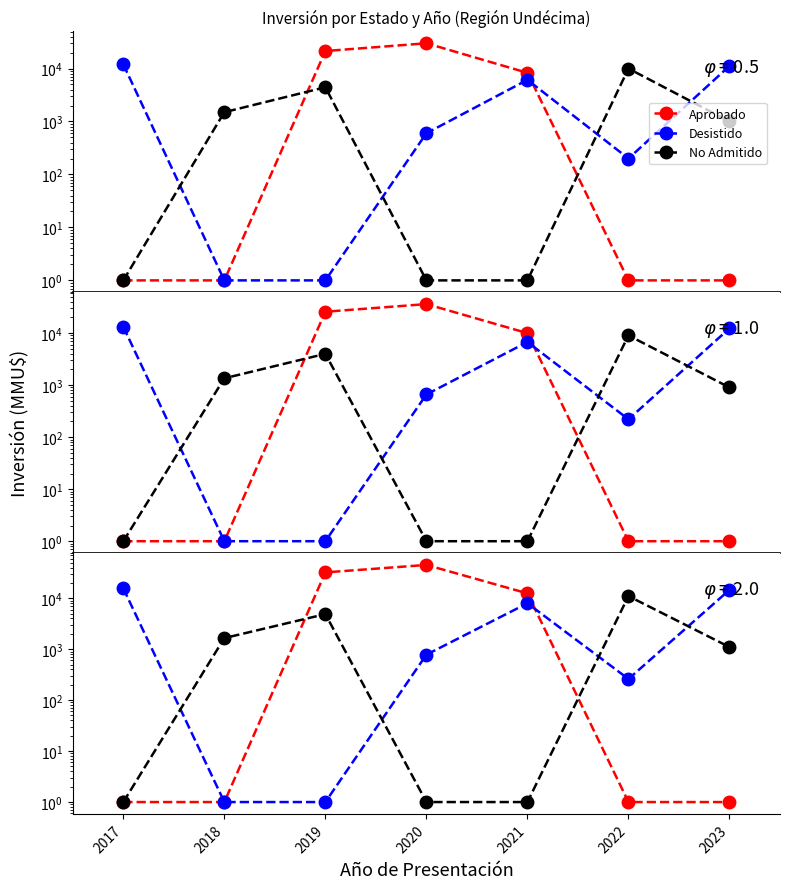

The Aprobado series shows 12442.5 at 2021. True or false?

True